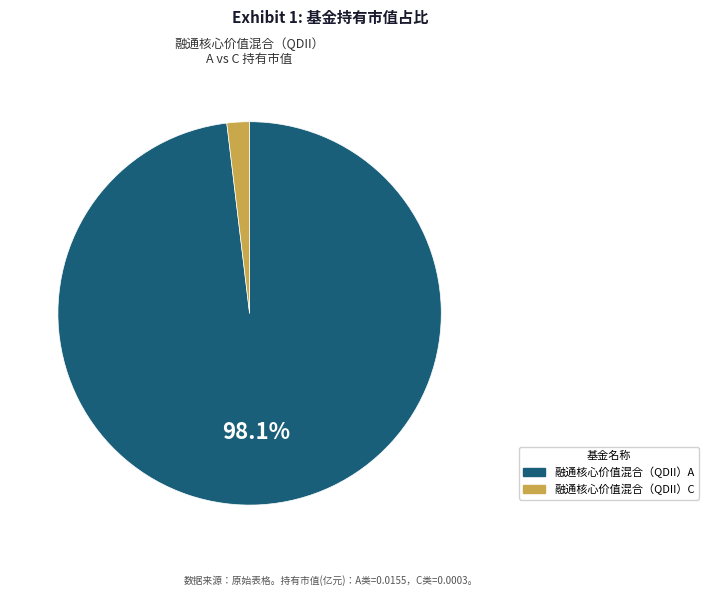

Is 融通核心价值混合（QDII）A the majority of the pie?

Yes